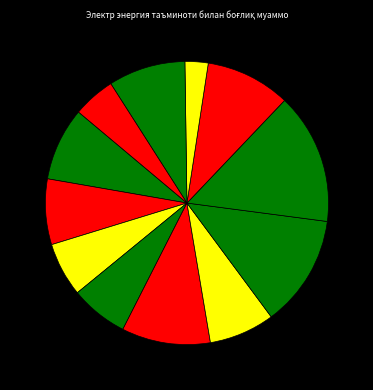

How many segments does this pie chart have?

12